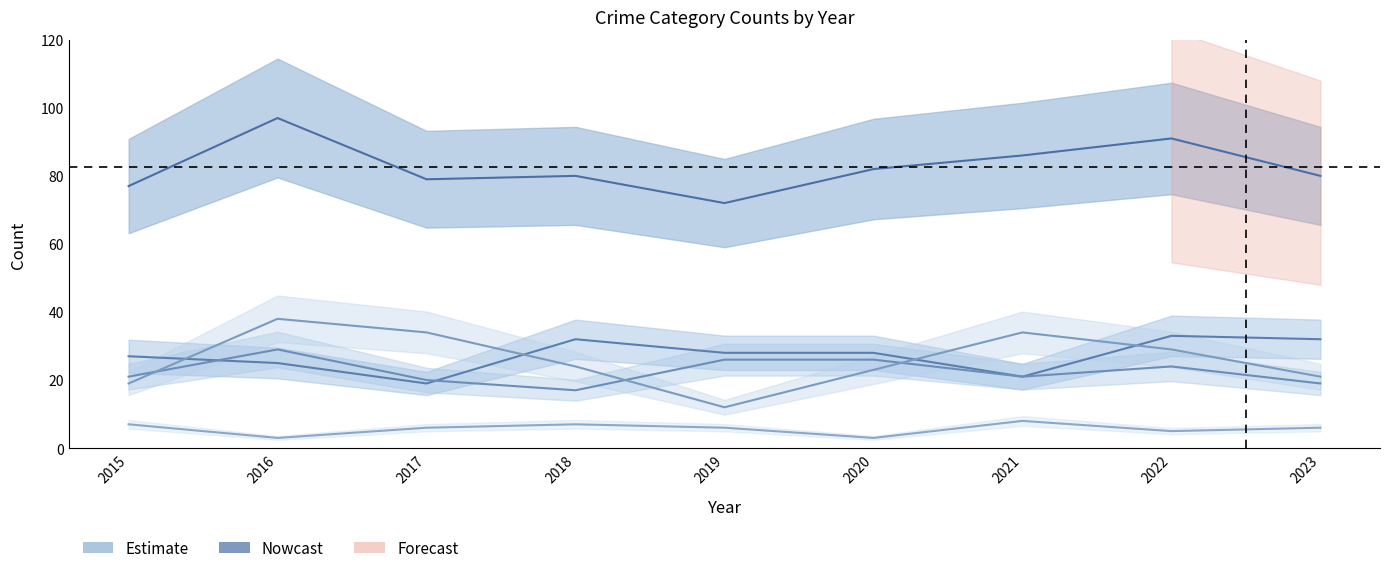

True or false: Robbery and Aggravated Assault cross at least once.

True